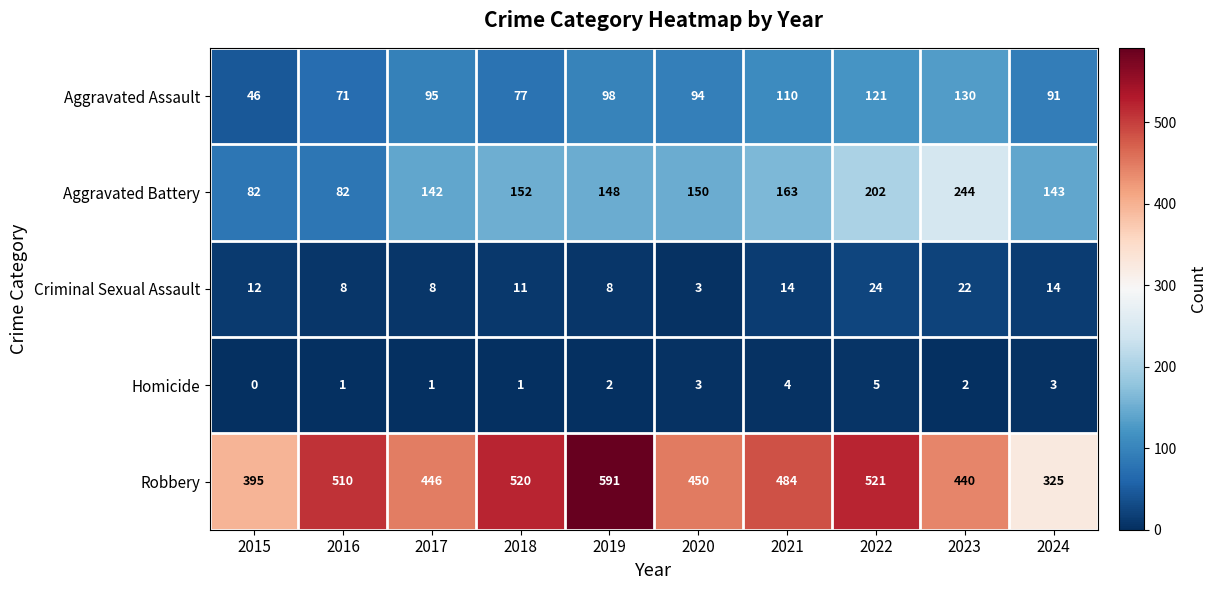

Which series has the largest range (max minus min)?

Robbery